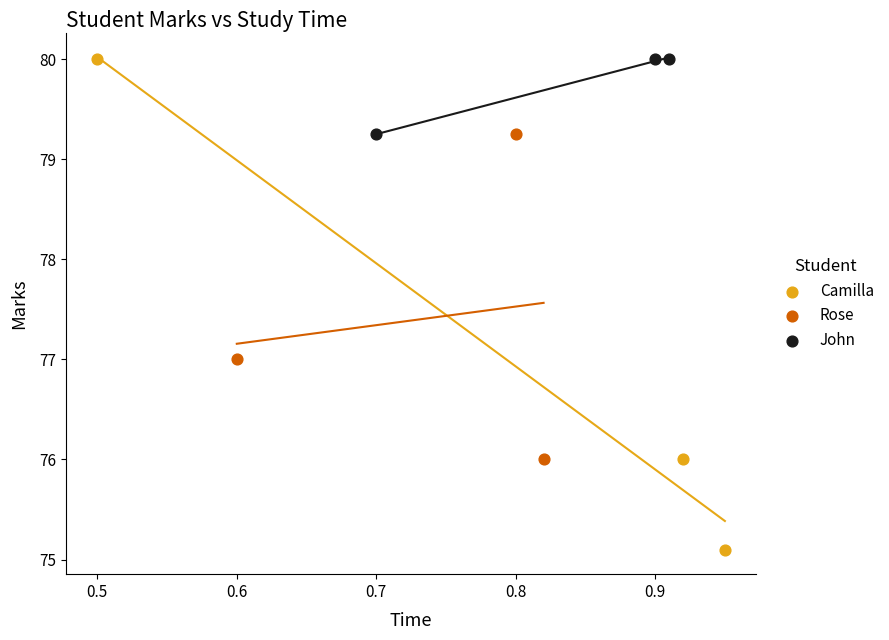

Which series contains the lowest Y value?

Camilla